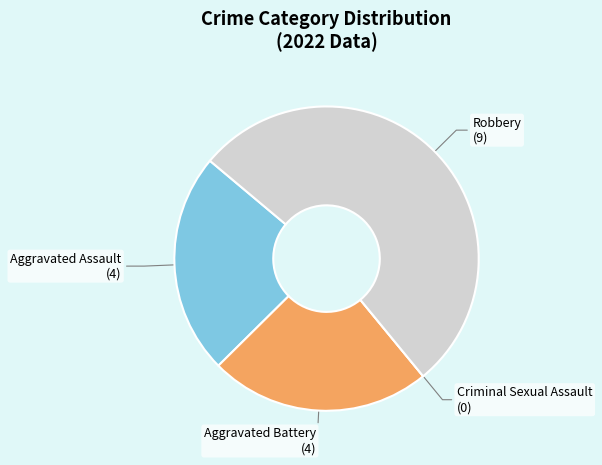

Does any single category account for the majority?

Yes